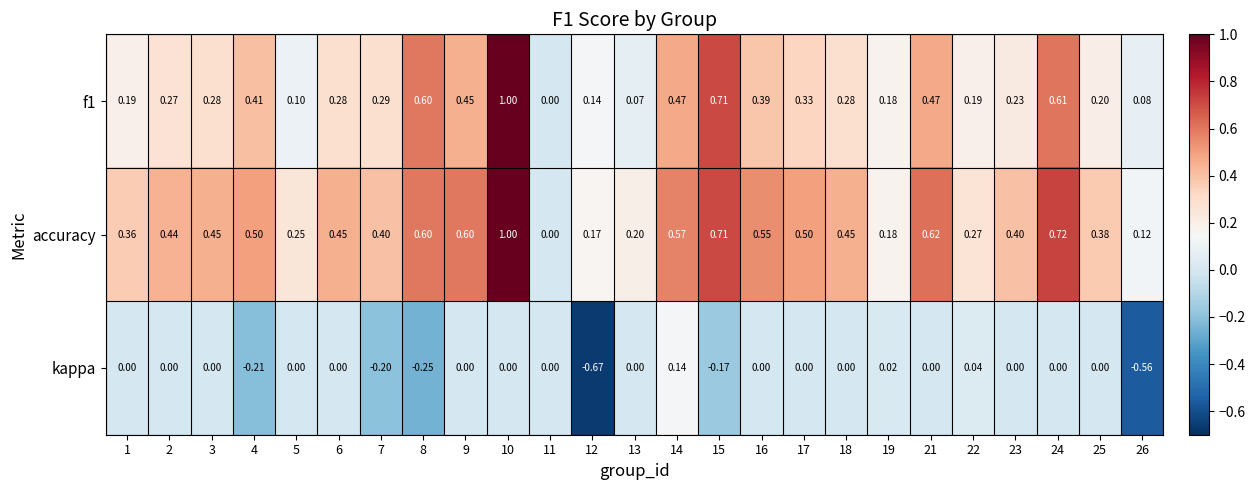

Between 1 and 11, which series saw the biggest shift?

accuracy